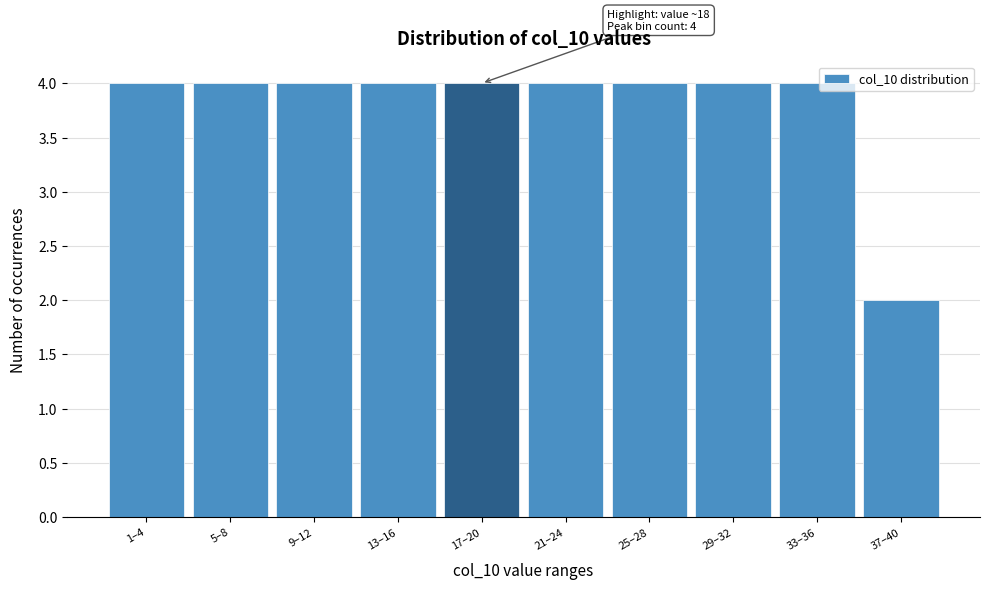

Reading left to right, transcribe all the data shown in this chart.

1–4=4	5–8=4	9–12=4	13–16=4	17–20=4	21–24=4	25–28=4	29–32=4	33–36=4	37–40=2